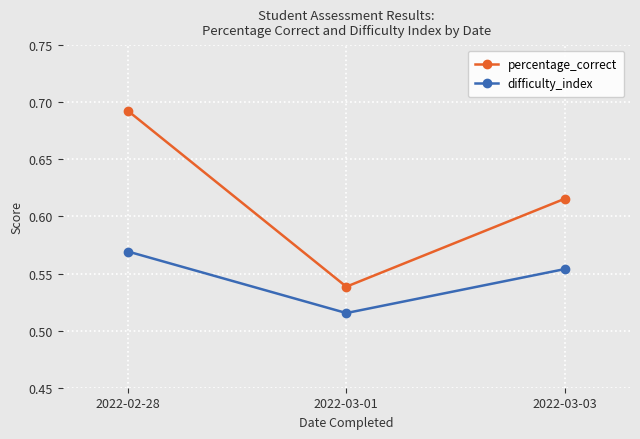

Which series has the widest spread of values?

percentage_correct